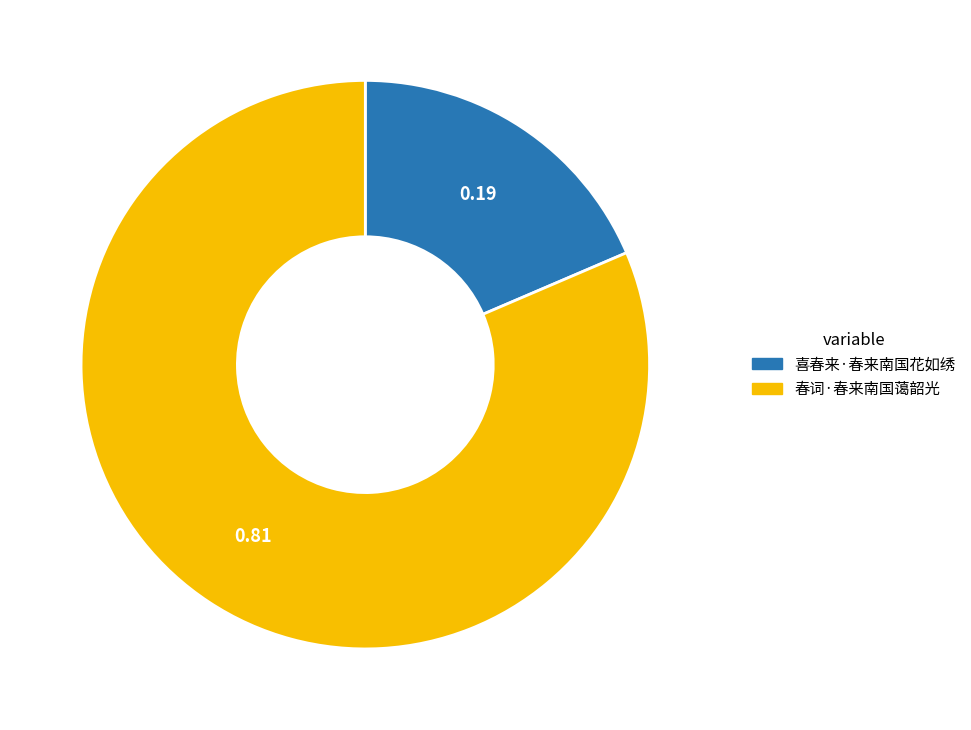

Rank the categories by value from highest to lowest.

春词·春来南国蔼韶光, 喜春来·春来南国花如绣